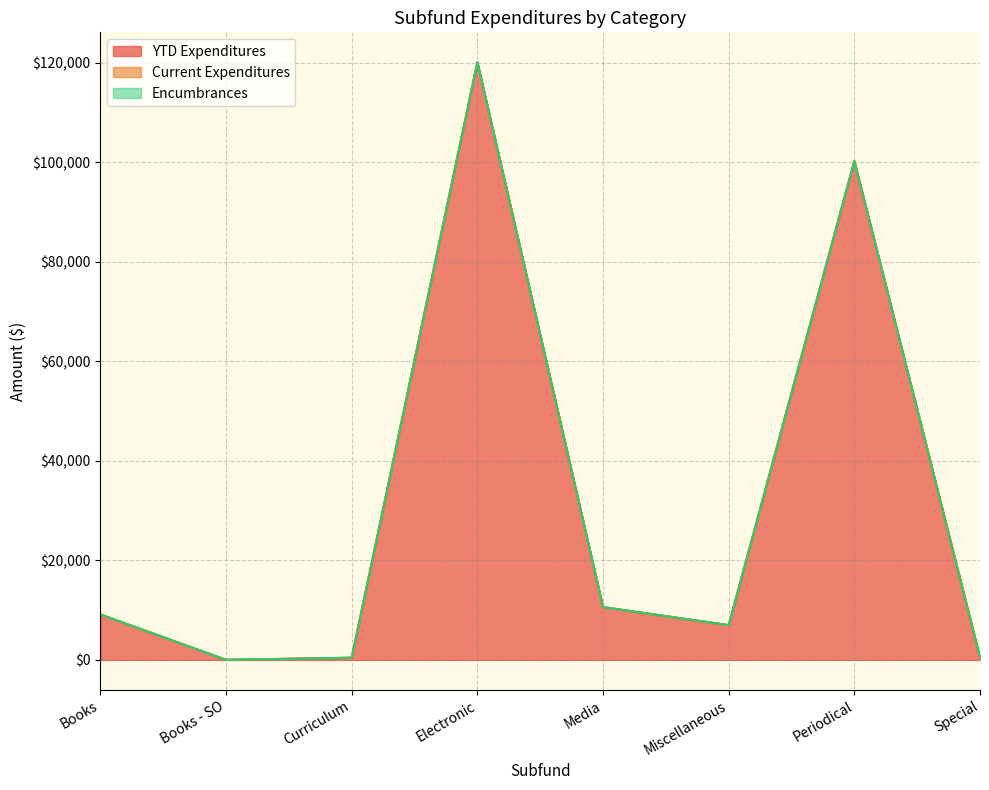

What is the greatest value displayed?

120090.0